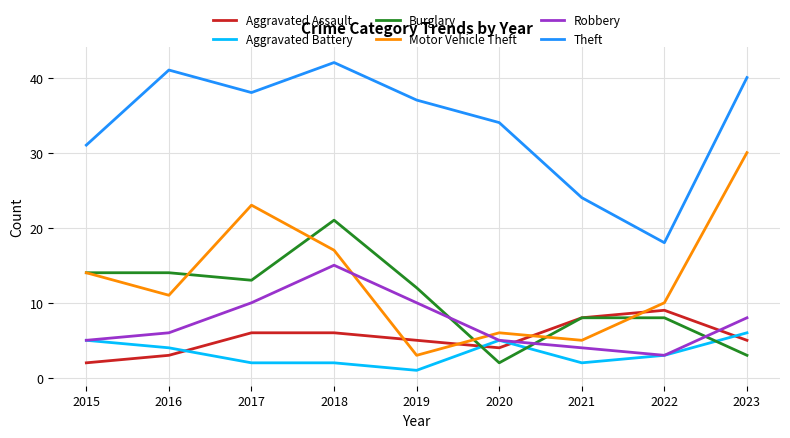

At which label is Burglary closest to 11?

2019